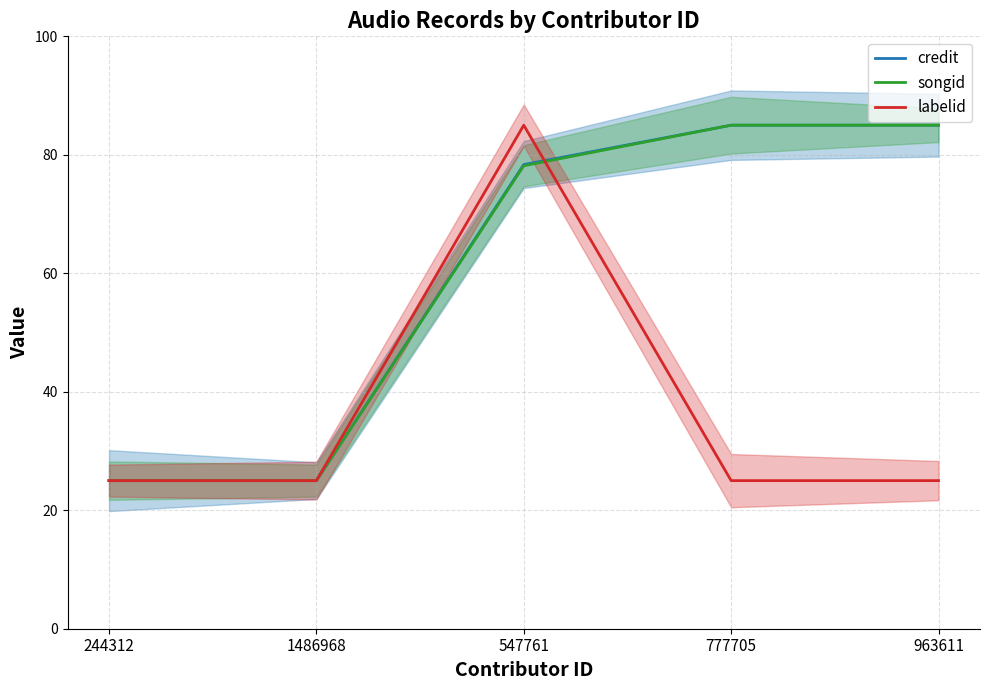

How many interior local peaks does the labelid series have?

1